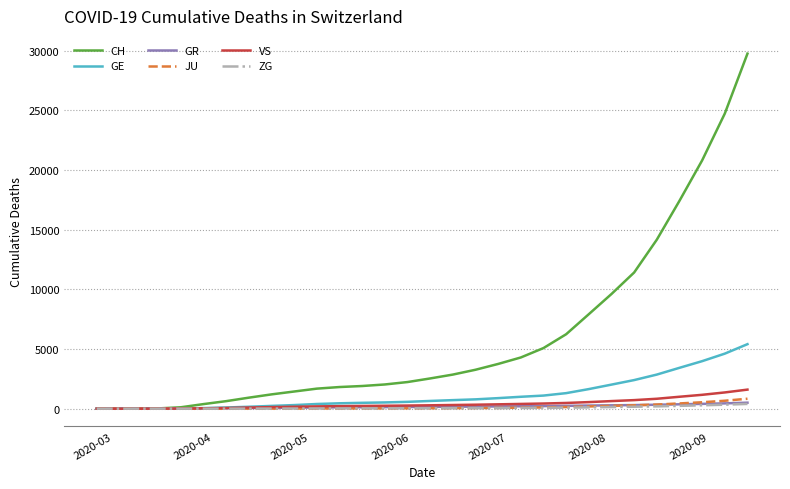

What is the greatest value displayed?

29765